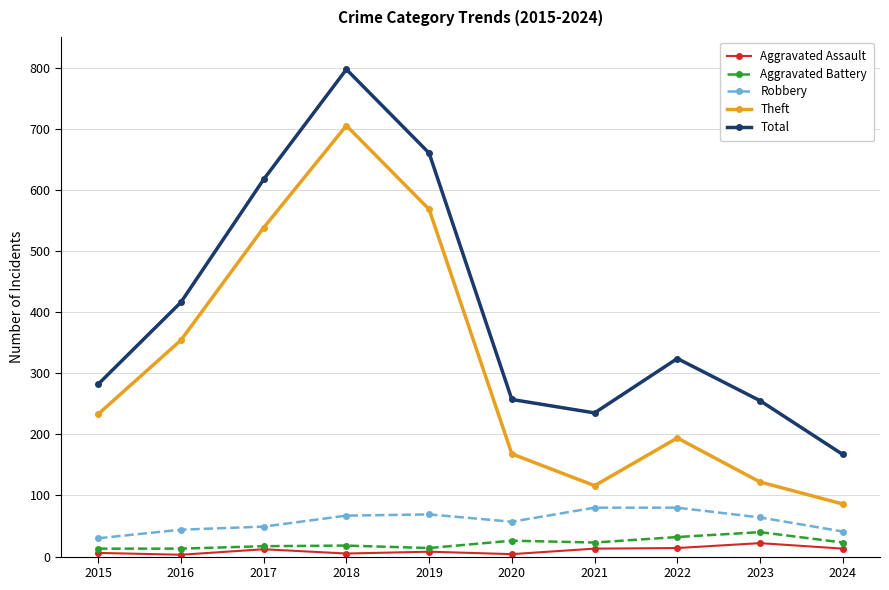

What is the value of the Aggravated Assault point at the 4th from the left?

5